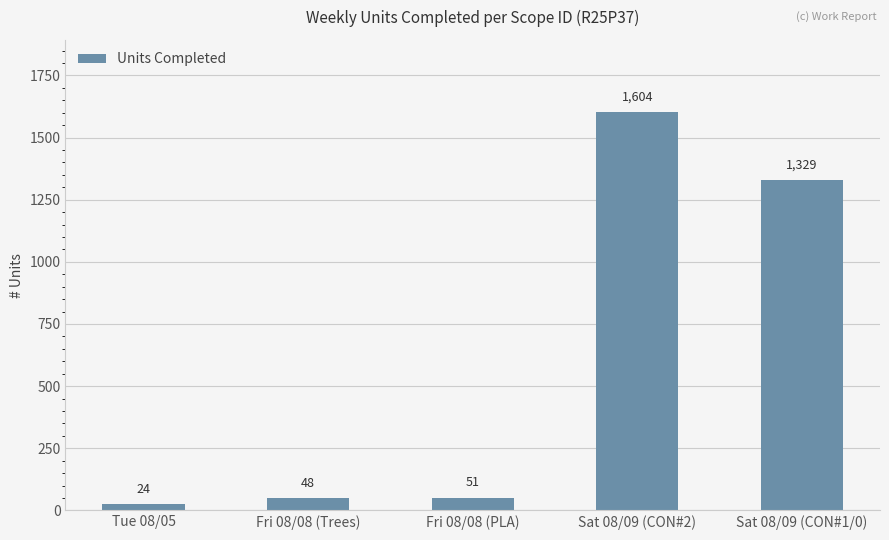

What is the label of the 2nd bar from the left?

Fri 08/08 (Trees)